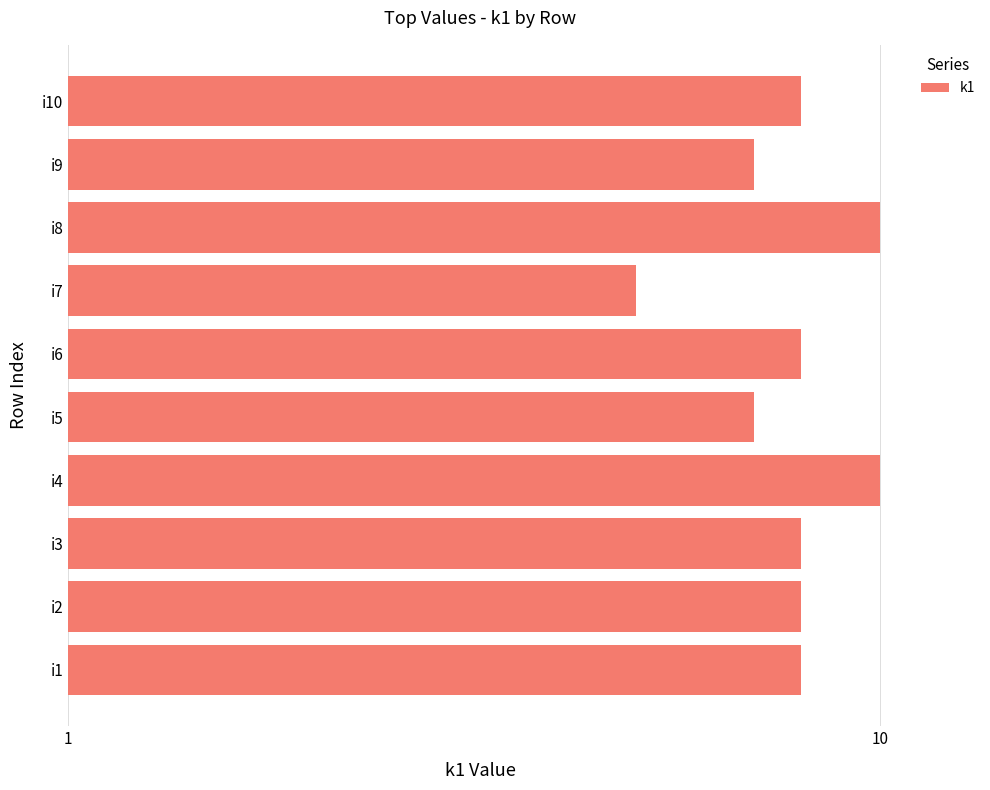

How many values exceed 8?

2